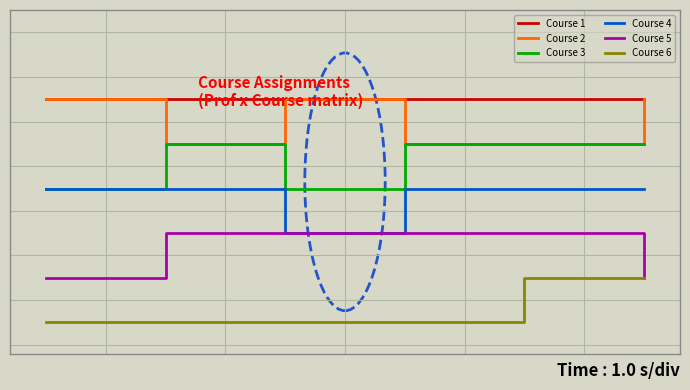

How many values in the Course 5 series are below 1?

2